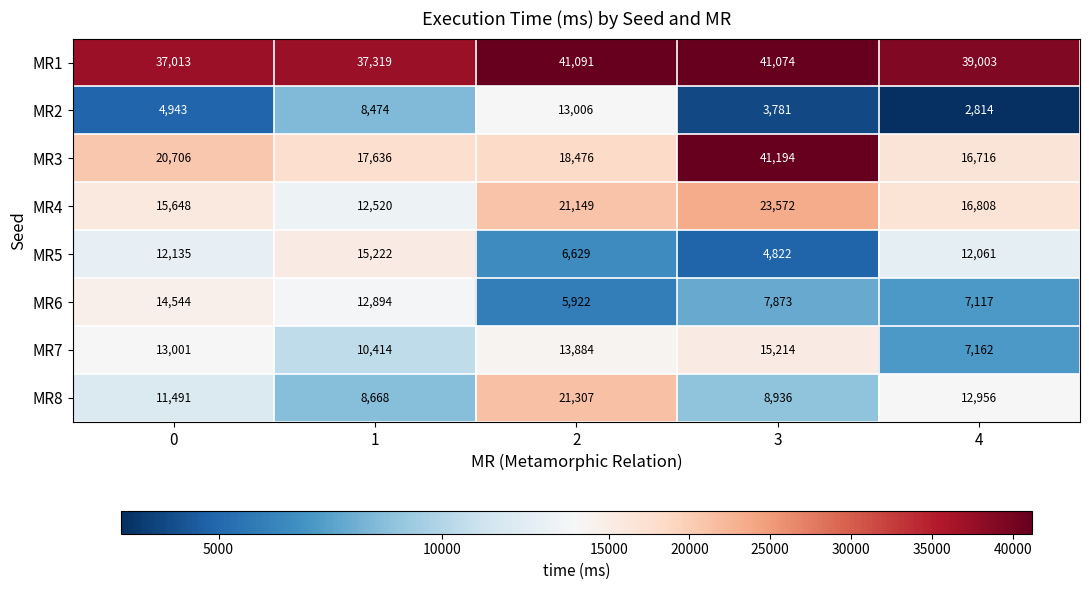

What is the difference between the second highest and second lowest values in the MR4 series?

5501